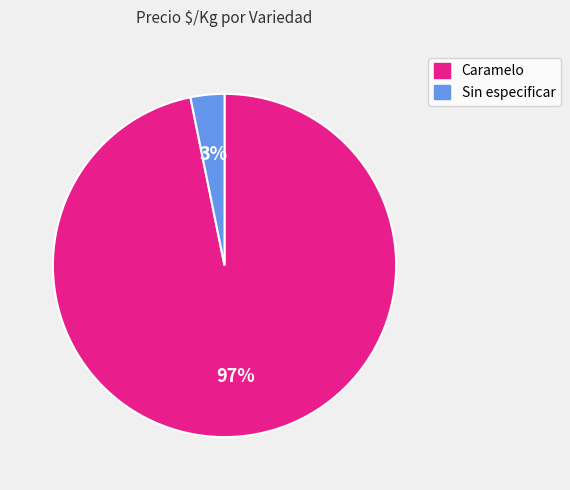

Is it true that Caramelo is 97% of the pie?

True